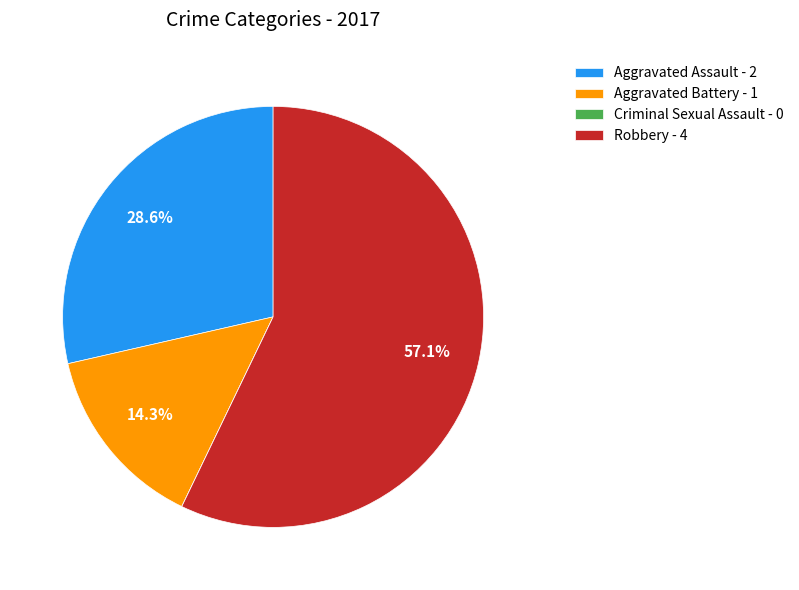

Does any single category account for the majority?

Yes